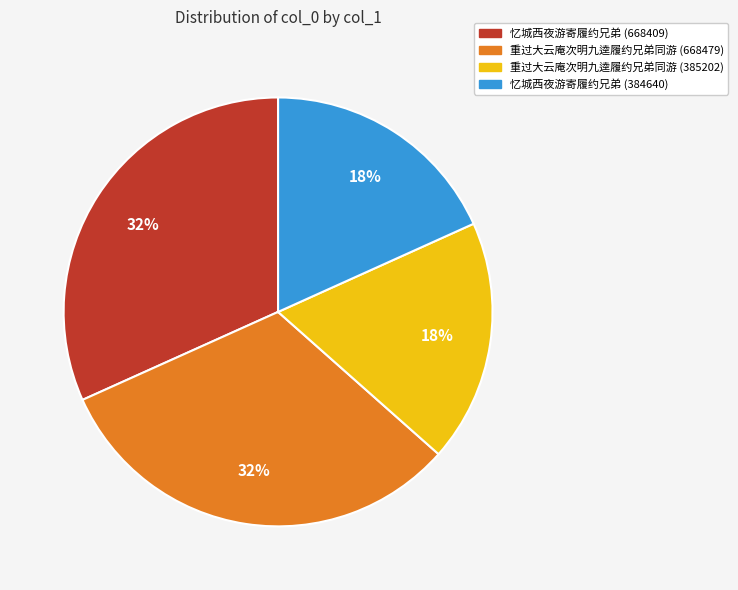

To the nearest percent, what portion does 忆城西夜游寄履约兄弟 (668409) represent?

32%